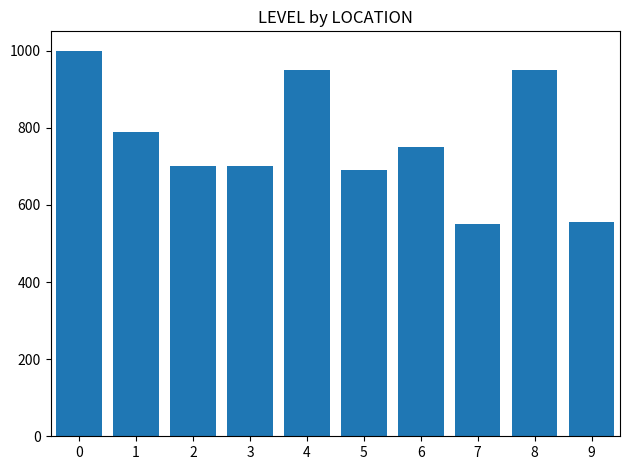

Where is the data nearest to the value 775?

1